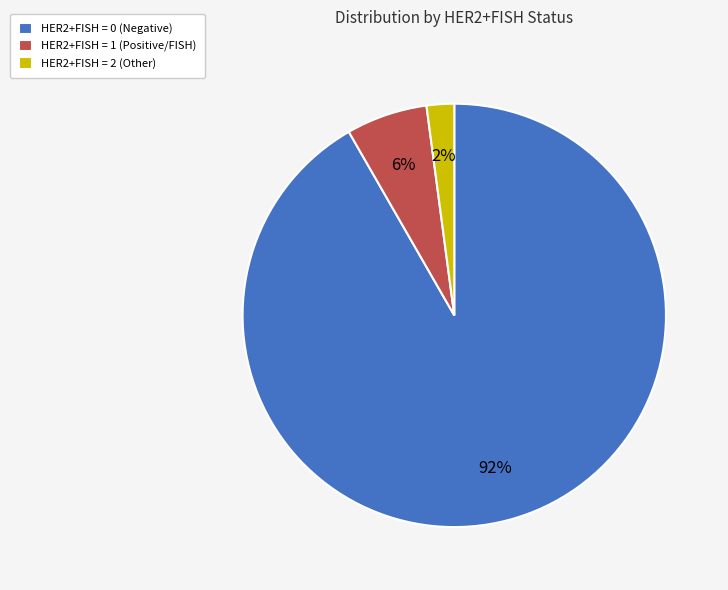

Combined, do HER2+FISH = 0 and HER2+FISH = 2 account for over 50%?

Yes